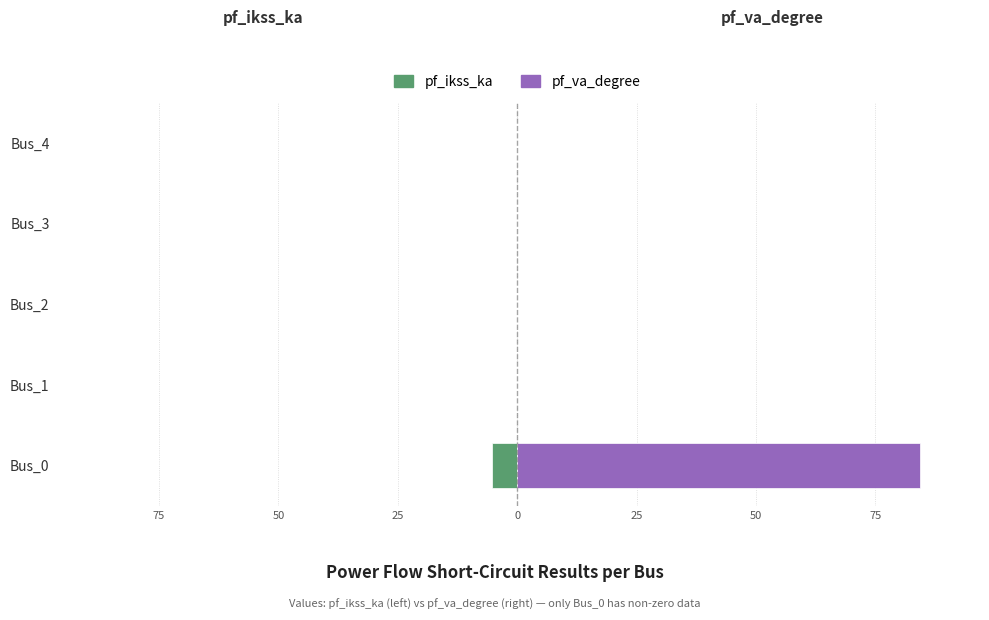

What is the sum of all pf_va_degree values?

84.3